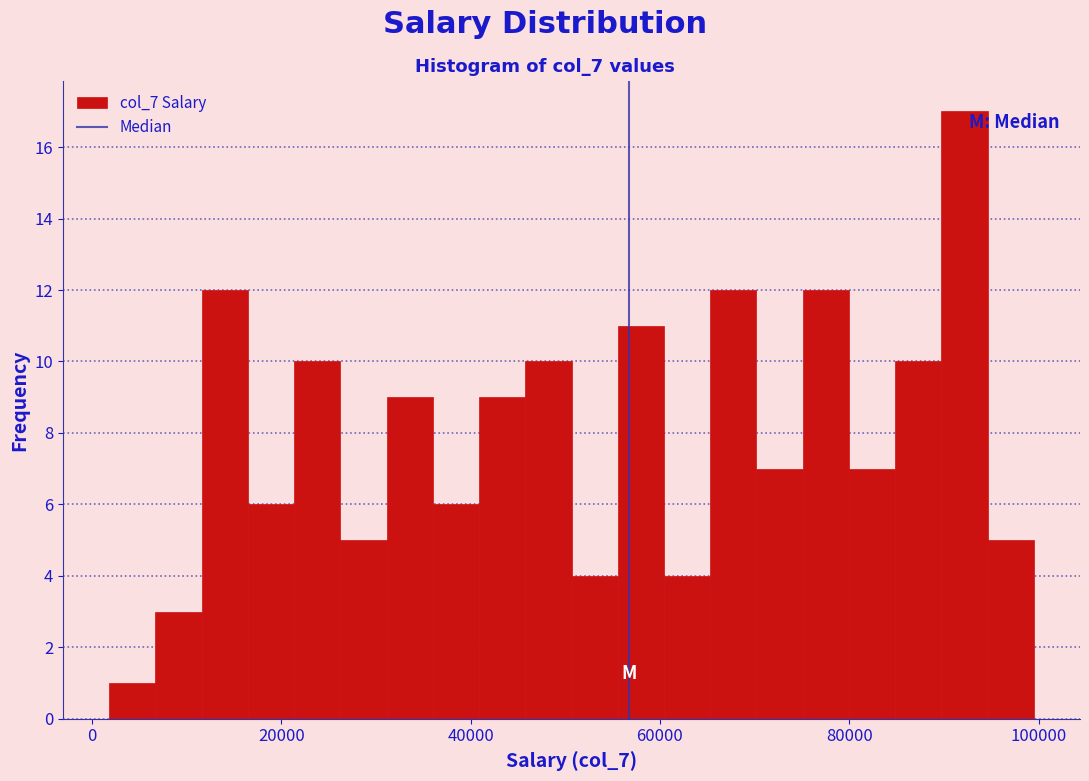

Around what value on the x-axis is the tallest bar? Give the approximate position of its centre, as read against the axis.

92000